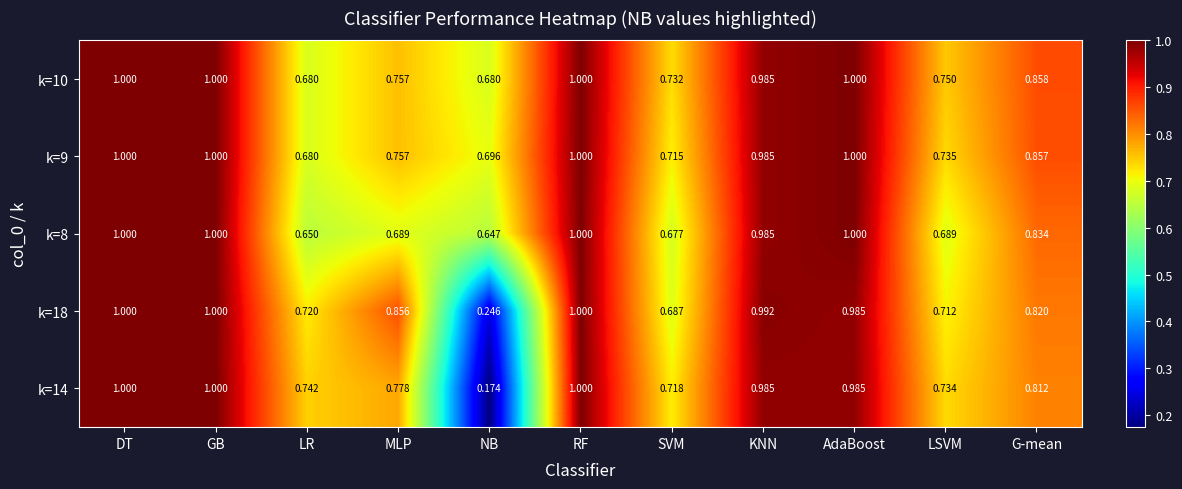

What is the difference between the k=18 values at SVM and NB?

0.4